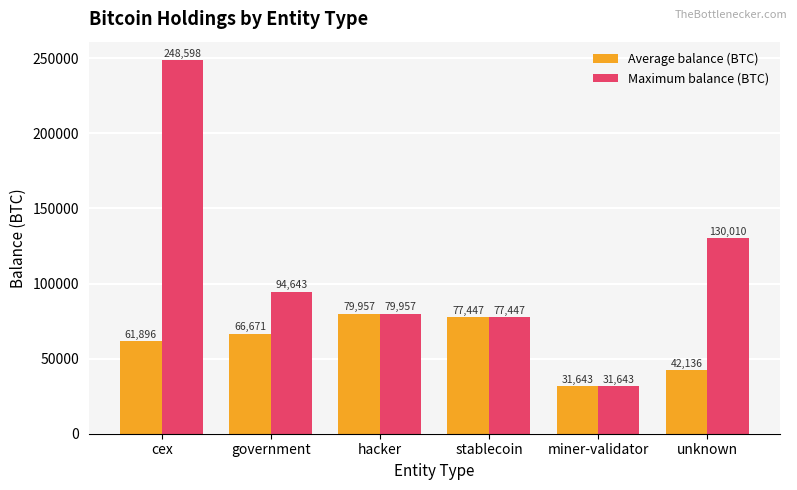

At how many categories does at least one series exceed 49121?

5